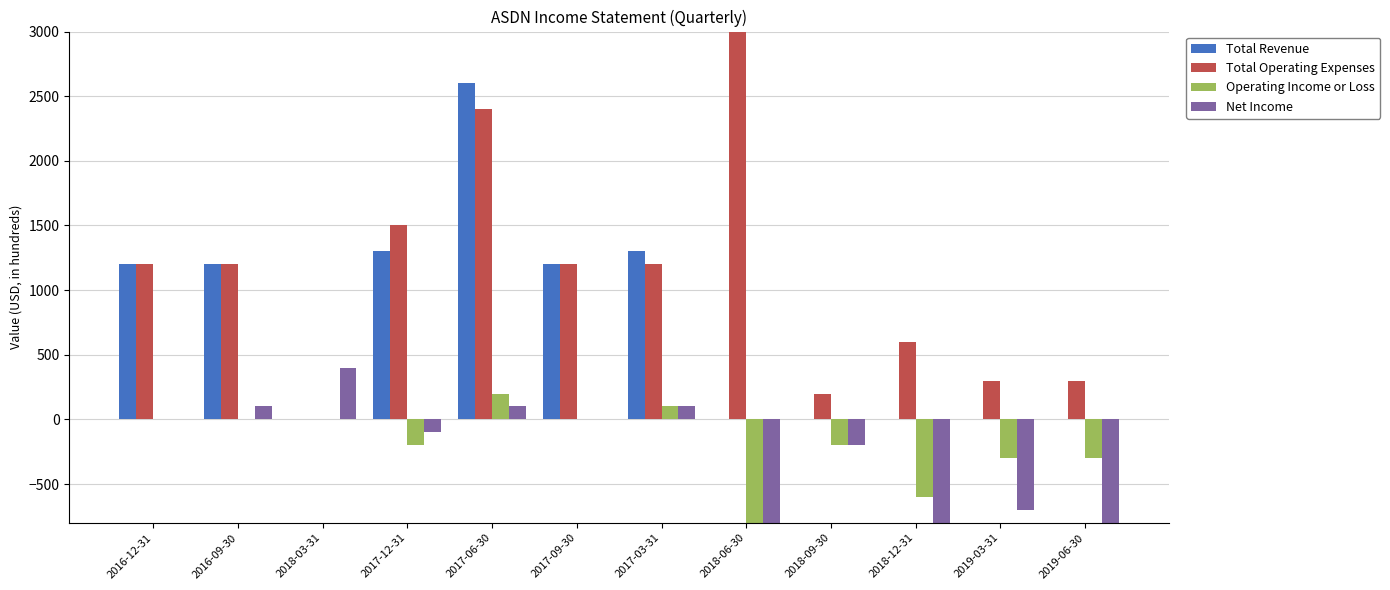

Reading left to right, extract all data points from this chart.

Total Revenue: 2016-12-31=1200	2016-09-30=1200	2018-03-31=0	2017-12-31=1300	2017-06-30=2600	2017-09-30=1200	2017-03-31=1300	2018-06-30=0	2018-09-30=0	2018-12-31=0	2019-03-31=0	2019-06-30=0
Total Operating Expenses: 2016-12-31=1200	2016-09-30=1200	2018-03-31=0	2017-12-31=1500	2017-06-30=2400	2017-09-30=1200	2017-03-31=1200	2018-06-30=6600	2018-09-30=200	2018-12-31=600	2019-03-31=300	2019-06-30=300
Operating Income or Loss: 2016-12-31=0	2016-09-30=0	2018-03-31=0	2017-12-31=-200	2017-06-30=200	2017-09-30=0	2017-03-31=100	2018-06-30=-6600	2018-09-30=-200	2018-12-31=-600	2019-03-31=-300	2019-06-30=-300
Net Income: 2016-12-31=0	2016-09-30=100	2018-03-31=400	2017-12-31=-100	2017-06-30=100	2017-09-30=0	2017-03-31=100	2018-06-30=-6500	2018-09-30=-200	2018-12-31=-900	2019-03-31=-700	2019-06-30=-900